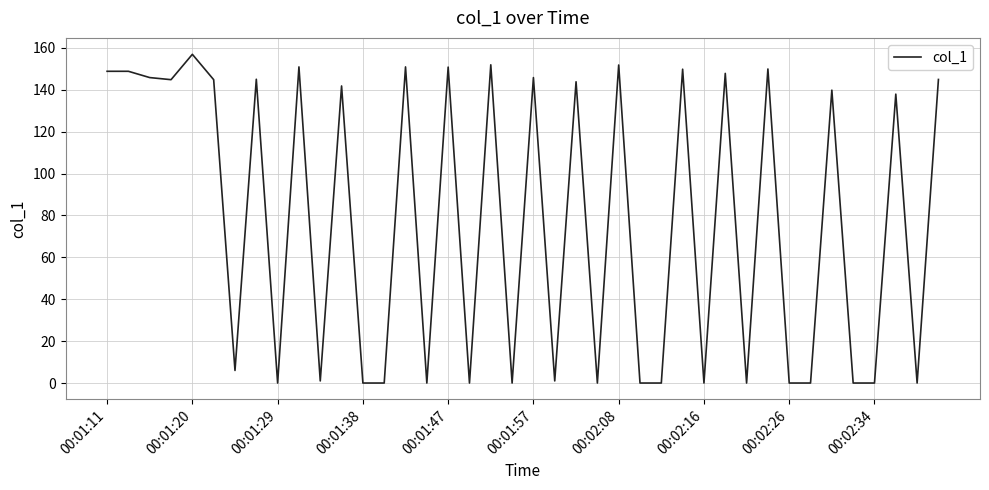

What is the difference between the maximum and minimum values?

156.9